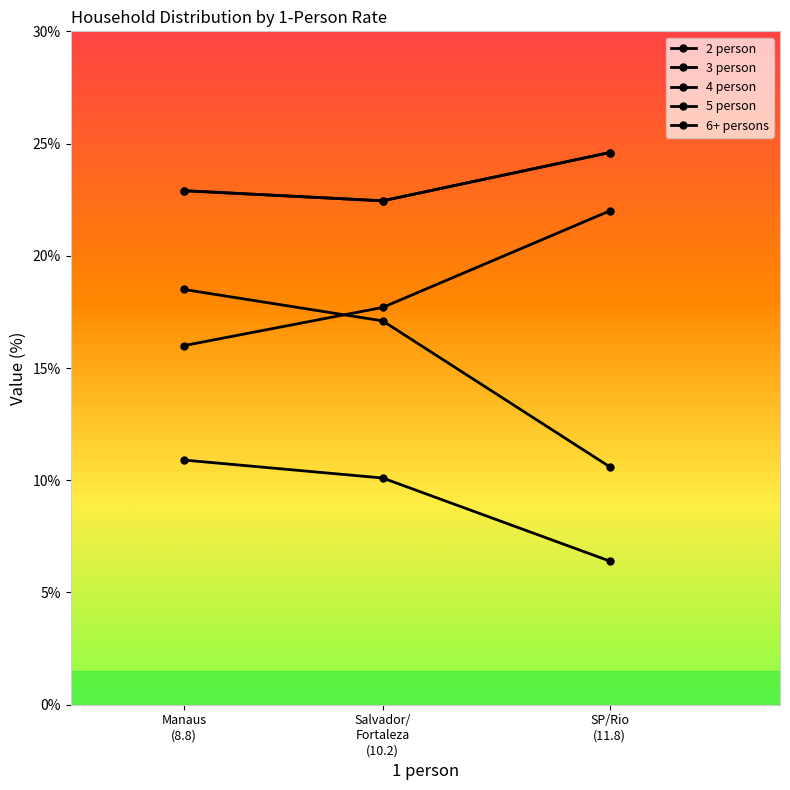

What is the difference between the second highest and minimum values in the 4 person series?

0.4